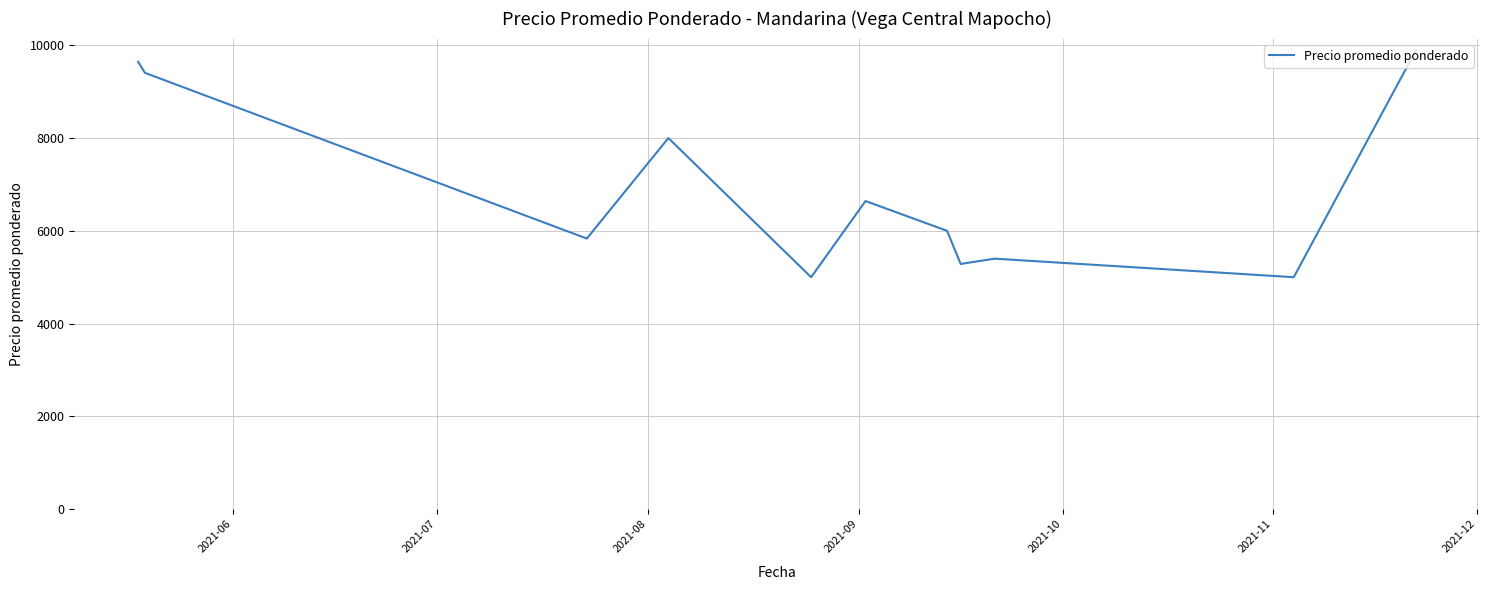

What is the greatest value displayed?

9900.0